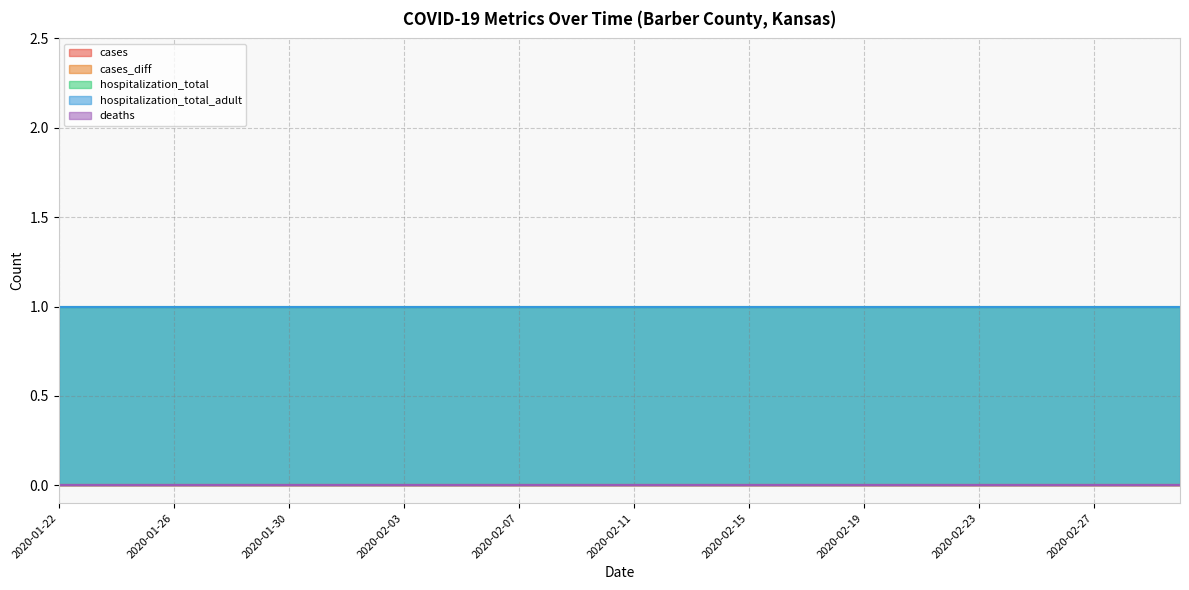

List the series in order of their peak value, lowest first.

cases, cases_diff, deaths, hospitalization_total, hospitalization_total_adult